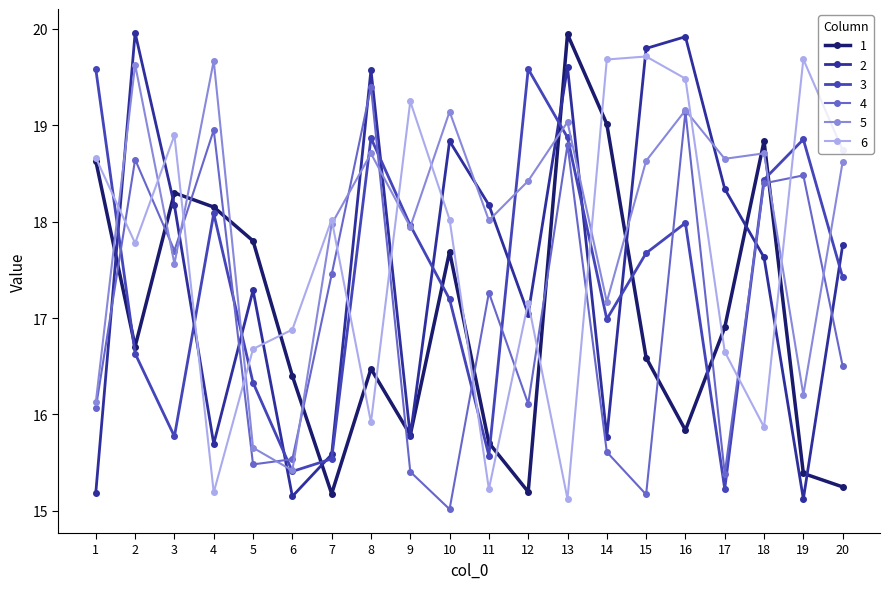

Rank the series at 19 from highest to lowest value.

6, 3, 4, 5, 1, 2